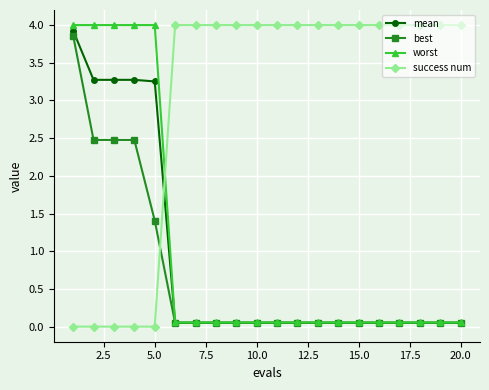

What is the highest value of the worst series?

4.0